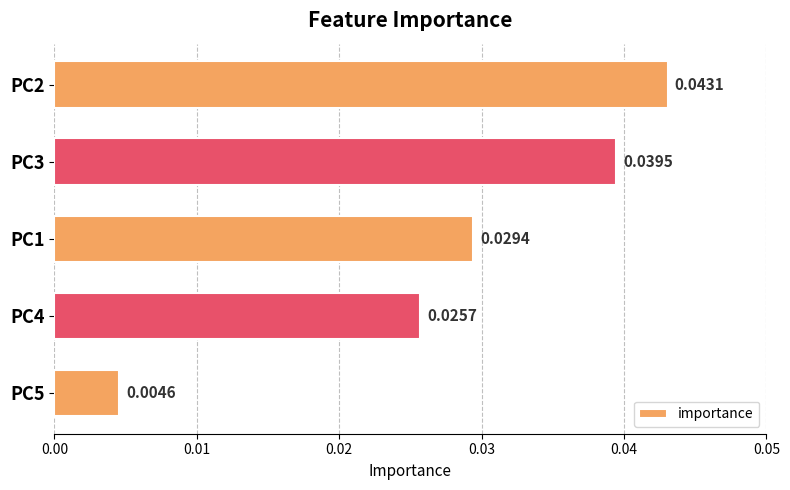

At which label is the value closest to 0?

PC5